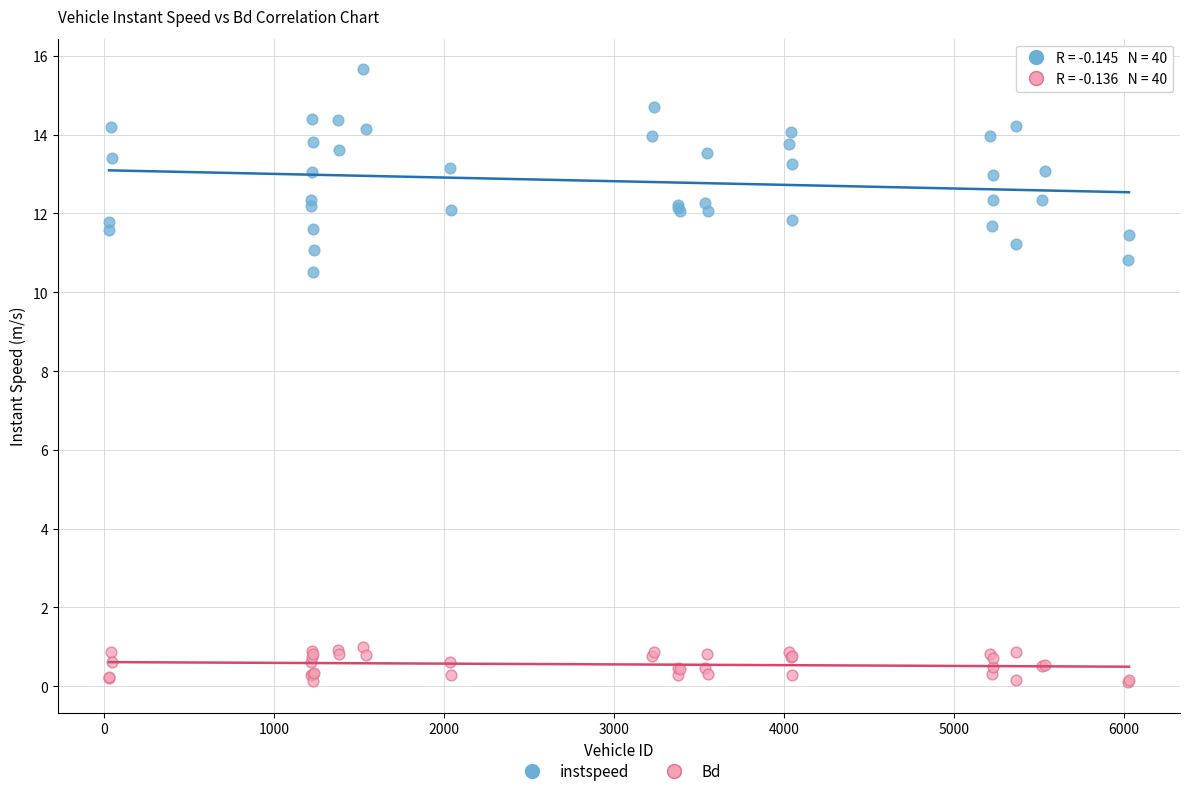

Across all series, what Y value is closest to 7?

10.5